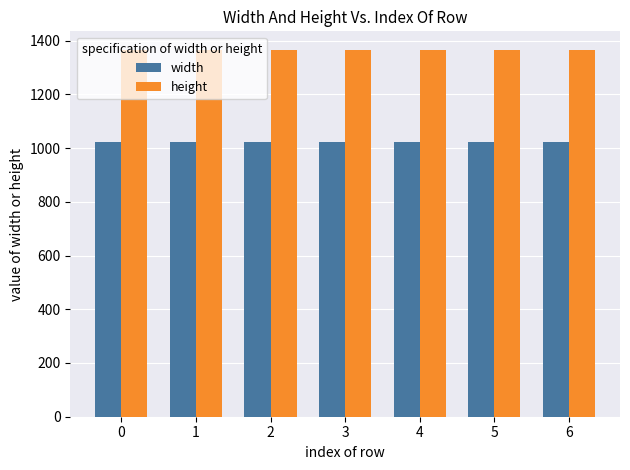

Reading right to left, what are all the values shown in this chart?

width: 6=1024	5=1024	4=1024	3=1024	2=1024	1=1024	0=1024
height: 6=1366	5=1366	4=1366	3=1366	2=1366	1=1366	0=1366